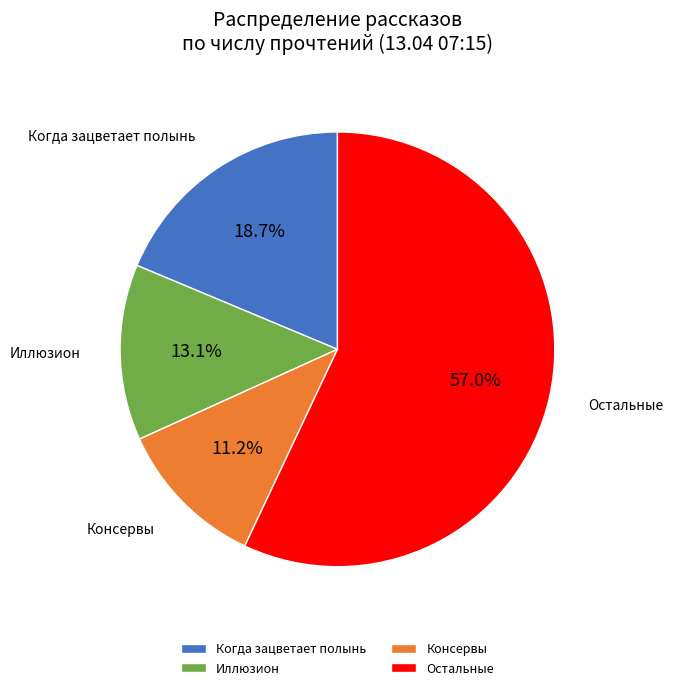

Is there a majority slice in this chart?

Yes